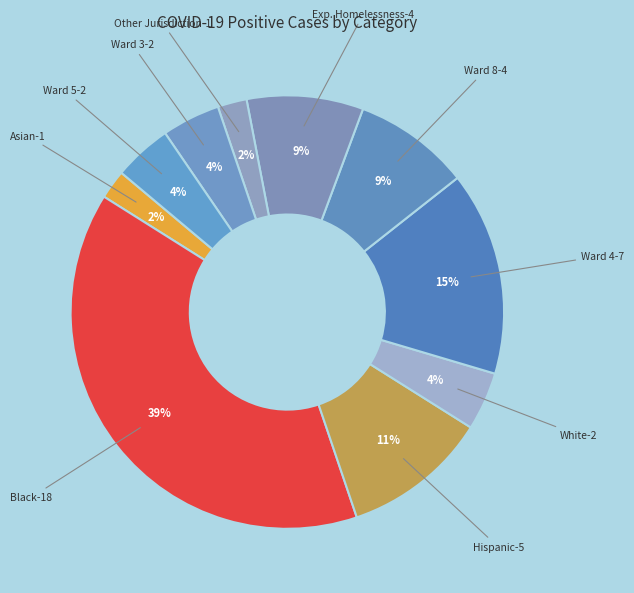

Which category has the smallest portion of the pie?

Asian